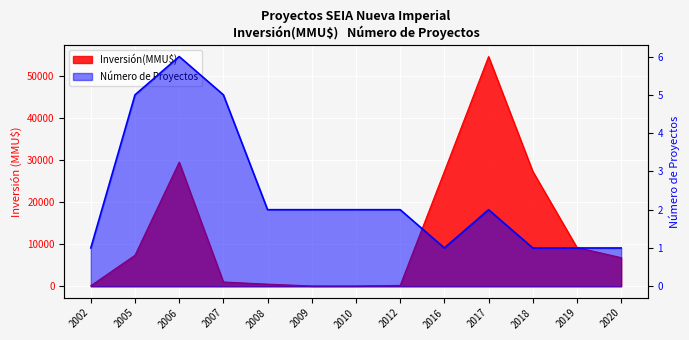

Which category has the highest value across all series?

2017